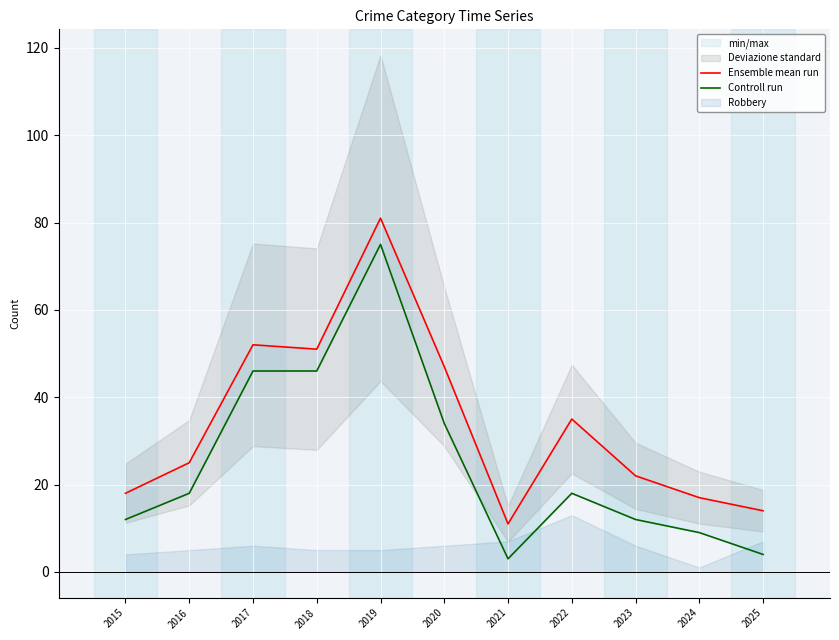

At 2017, list the series in order from smallest to largest.

Controll run, Ensemble mean run